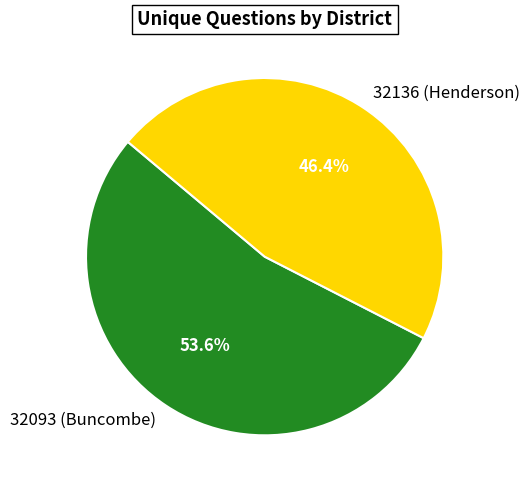

Do 32093 (Buncombe) and 32136 (Henderson) together represent more than half of the pie?

Yes